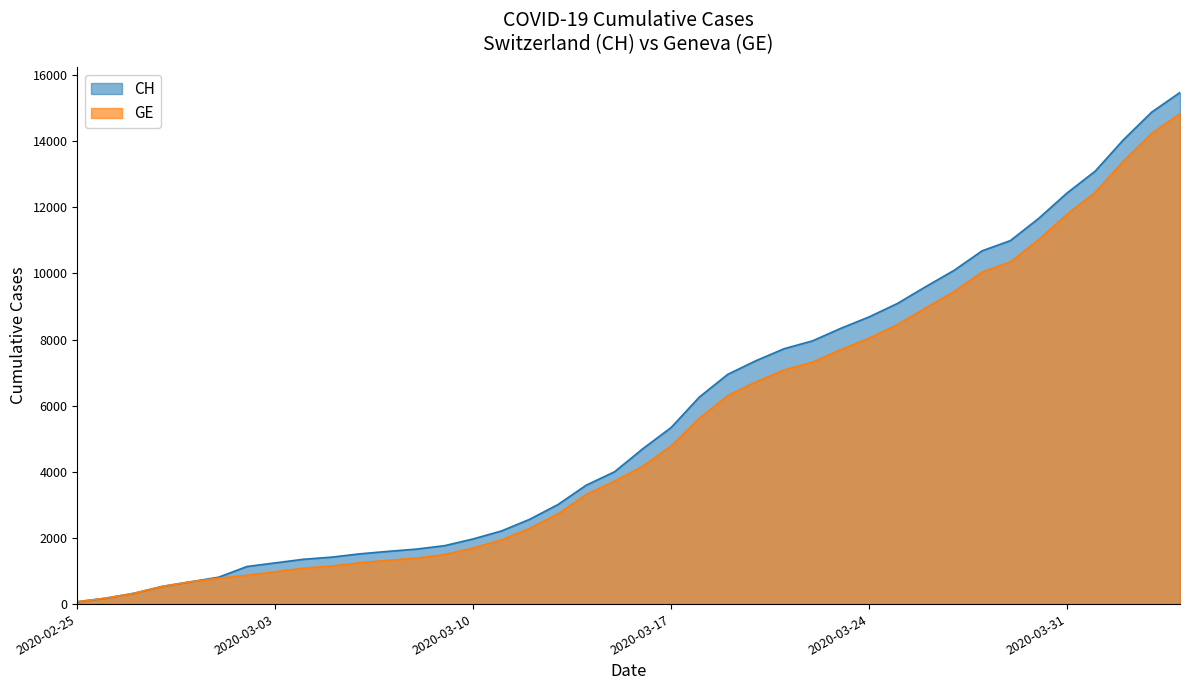

Where does the CH series first go above 4697?

2020-03-17